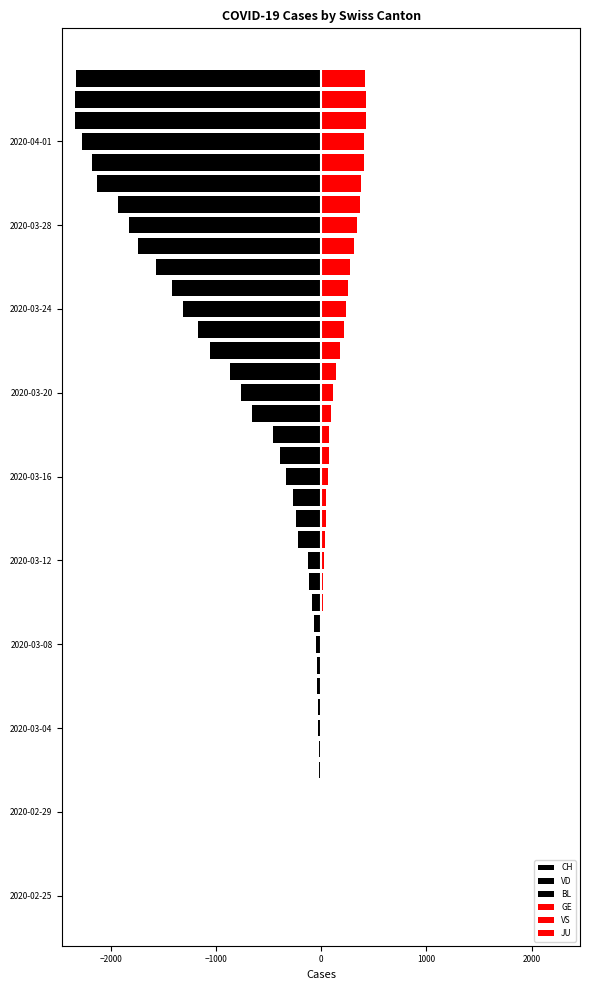

What position from the right is 13?

27